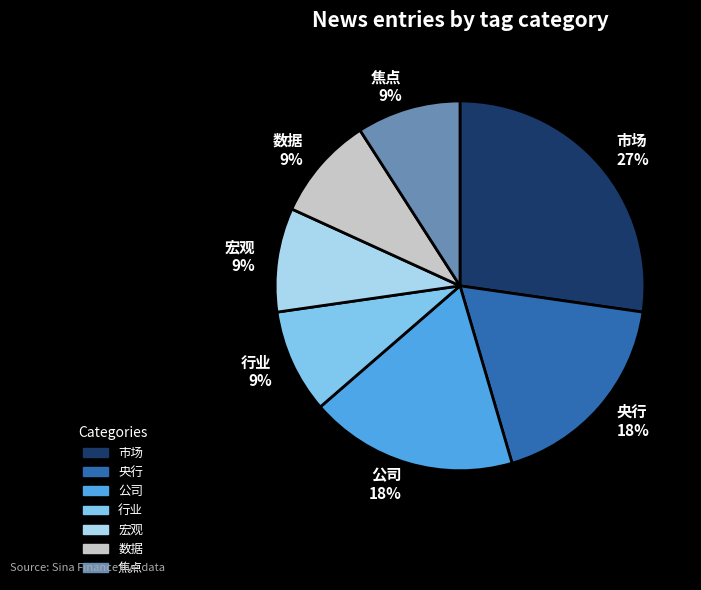

True or false: 宏观 accounts for 1% of the total.

False